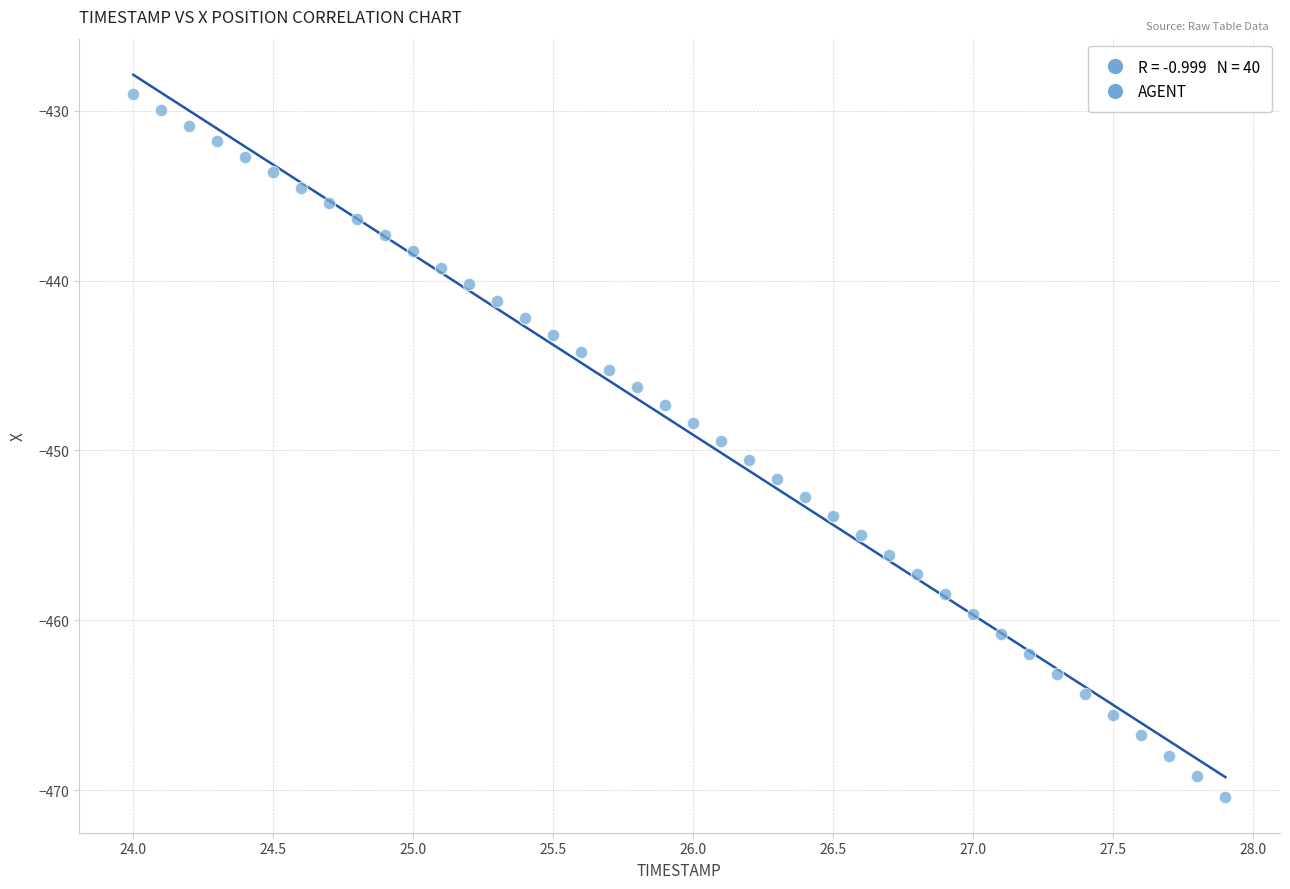

What is the range of X values (max minus min)?

3.9